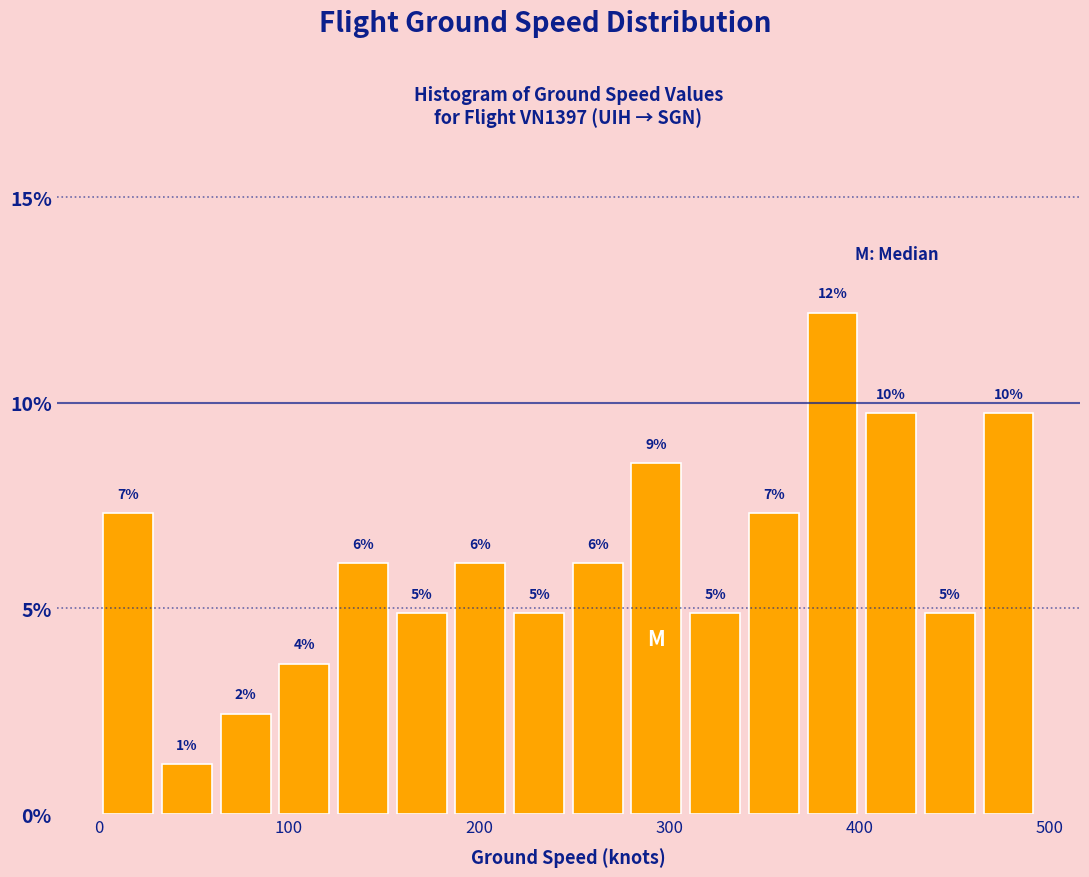

Read against the x-axis, roughly where is the centre of the tallest bar?

390